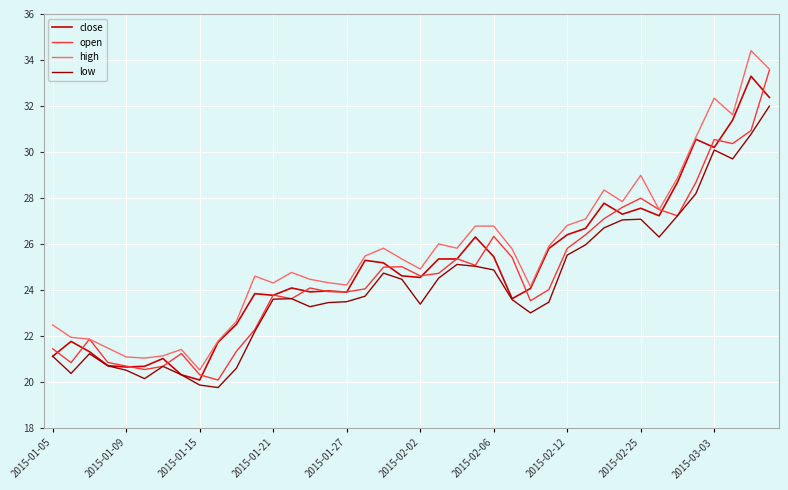

Which series has the largest total across all categories?

high